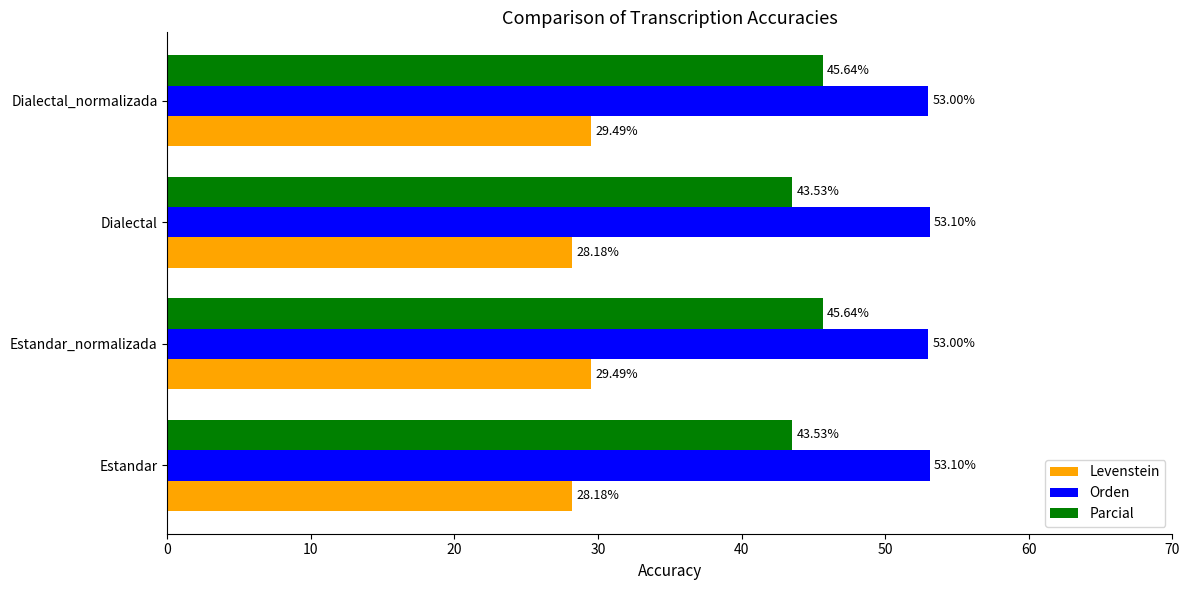

List the series in order of their overall mean, lowest first.

Levenstein, Parcial, Orden